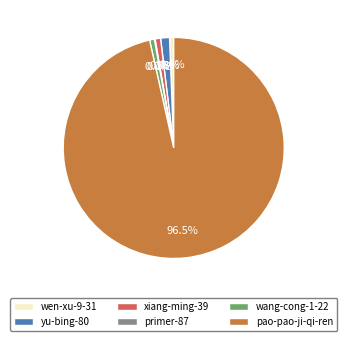

Combined, do wen-xu-9-31 and wang-cong-1-22 account for over 50%?

No